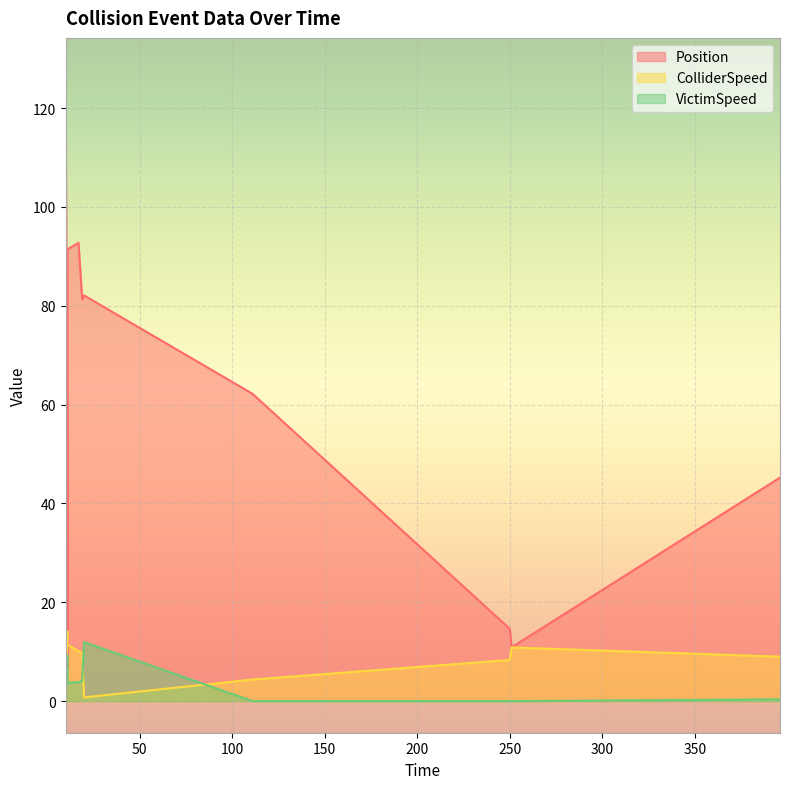

Which series has the widest spread of values?

Position